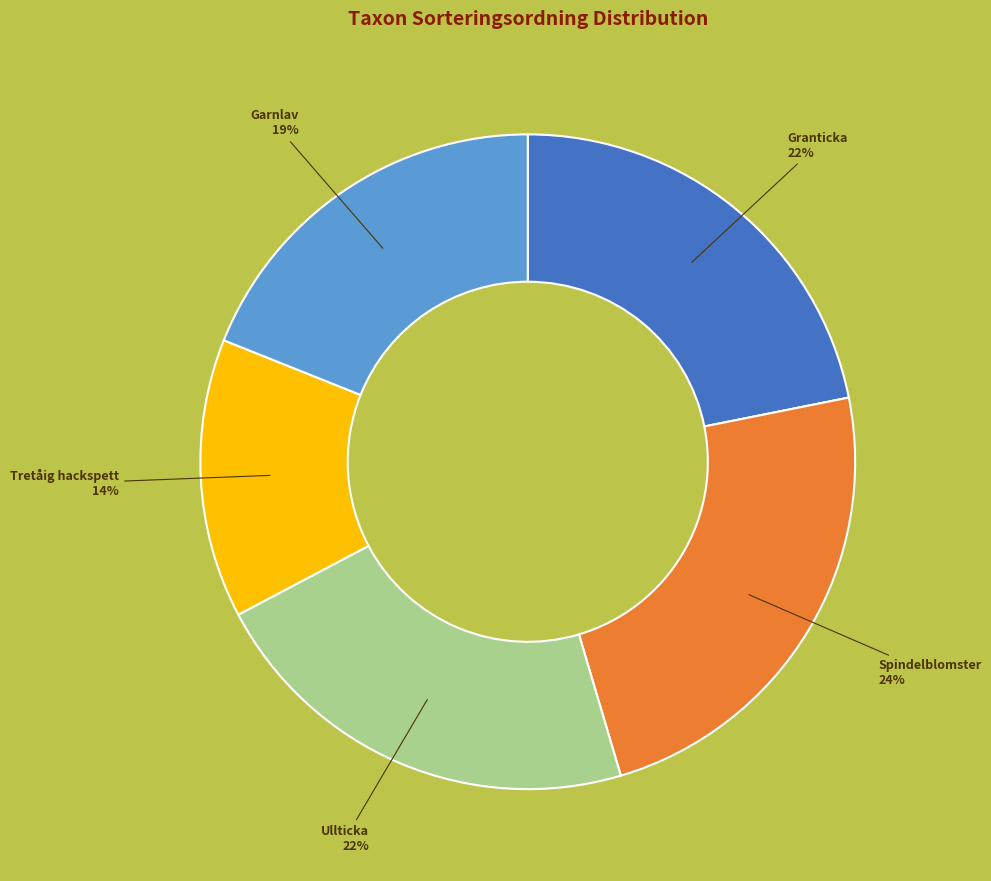

To the nearest percent, what percentage of the pie is Tretåig hackspett?

14%